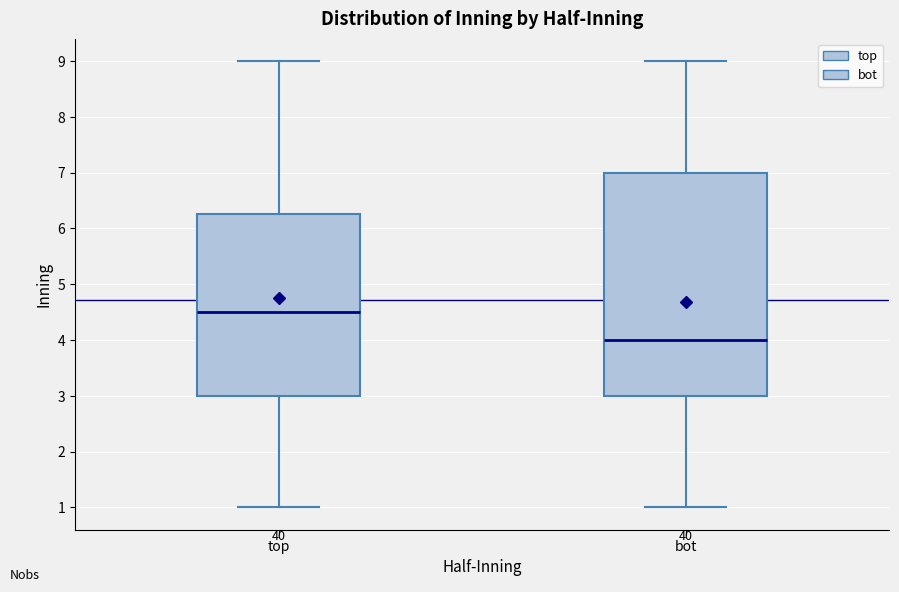

Which box is the tallest, from its lower edge to its upper edge?

bot